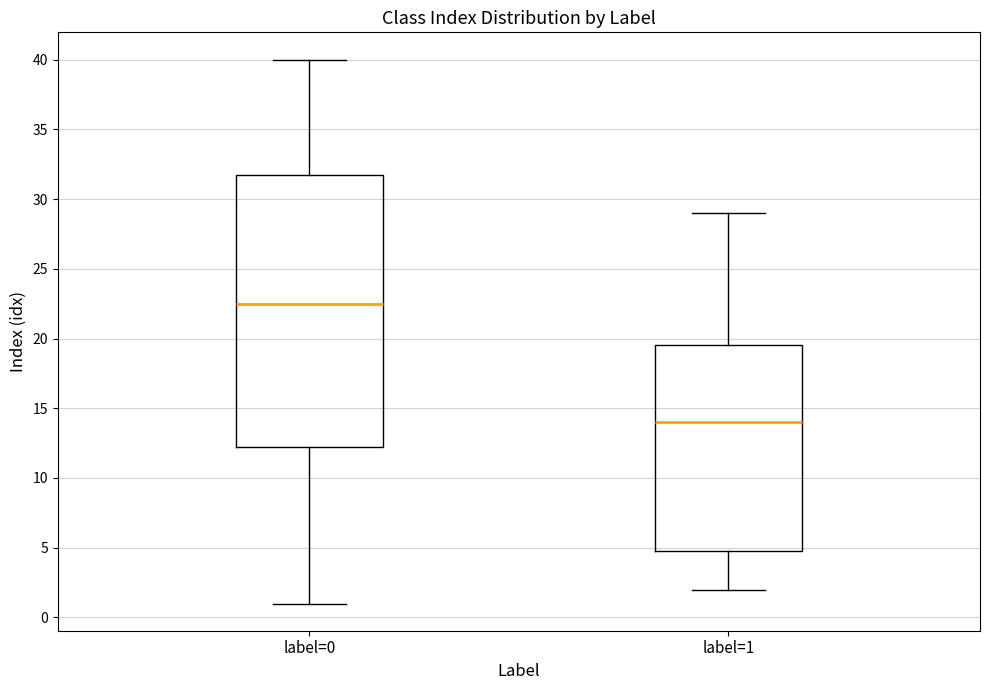

Reading left to right, transcribe this box plot: for each box, give where its median line is, the range the box spans, and where its two whiskers end, as read against the y-axis. The values are not printed on the chart, so give them approximately, as read against the axis.

label=0: median 22.5, box 12.5 to 32.0, whiskers 1.0 to 40.0
label=1: median 14.0, box 5.0 to 19.5, whiskers 2.0 to 29.0